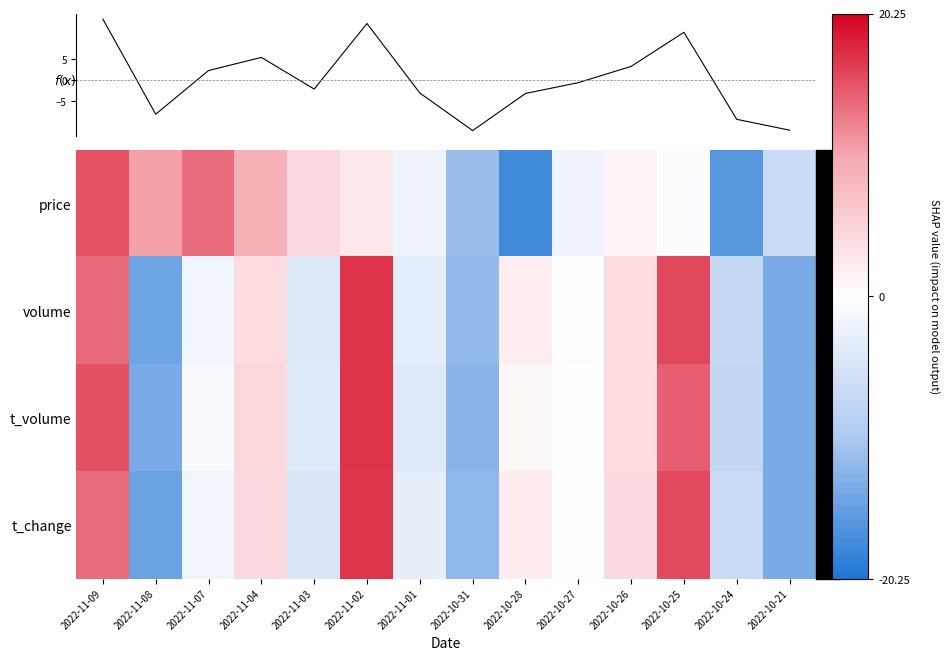

Reading right to left, what are all the values shown in this chart?

price: 2022-10-21=-6.7	2022-10-24=-16.2	2022-10-25=-0.4	2022-10-26=1.1	2022-10-27=-2.0	2022-10-28=-17.7	2022-10-31=-11.4	2022-11-01=-2.0	2022-11-02=2.7	2022-11-03=4.3	2022-11-04=9.0	2022-11-07=13.7	2022-11-08=10.6	2022-11-09=15.3
volume: 2022-10-21=-13.7	2022-10-24=-7.0	2022-10-25=15.9	2022-10-26=4.0	2022-10-27=-0.2	2022-10-28=2.0	2022-10-31=-12.0	2022-11-01=-3.3	2022-11-02=17.2	2022-11-03=-4.3	2022-11-04=4.0	2022-11-07=-1.9	2022-11-08=-14.6	2022-11-09=13.8
t_volume: 2022-10-21=-13.6	2022-10-24=-7.5	2022-10-25=14.5	2022-10-26=3.8	2022-10-27=-0.1	2022-10-28=0.8	2022-10-31=-12.6	2022-11-01=-3.9	2022-11-02=17.1	2022-11-03=-4.0	2022-11-04=4.6	2022-11-07=-0.8	2022-11-08=-13.7	2022-11-09=15.5
t_change: 2022-10-21=-13.8	2022-10-24=-6.8	2022-10-25=15.7	2022-10-26=4.1	2022-10-27=-0.2	2022-10-28=2.2	2022-10-31=-12.1	2022-11-01=-3.1	2022-11-02=17.1	2022-11-03=-4.5	2022-11-04=4.1	2022-11-07=-1.8	2022-11-08=-14.7	2022-11-09=13.8